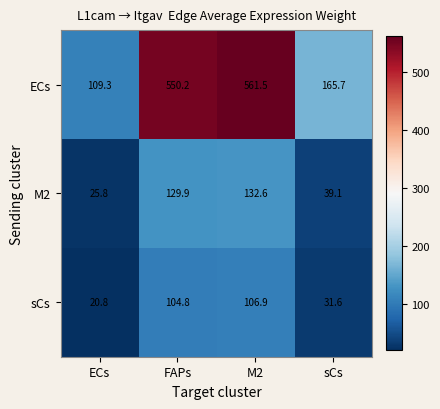

At ECs, list the series in order from smallest to largest.

sCs, M2, ECs